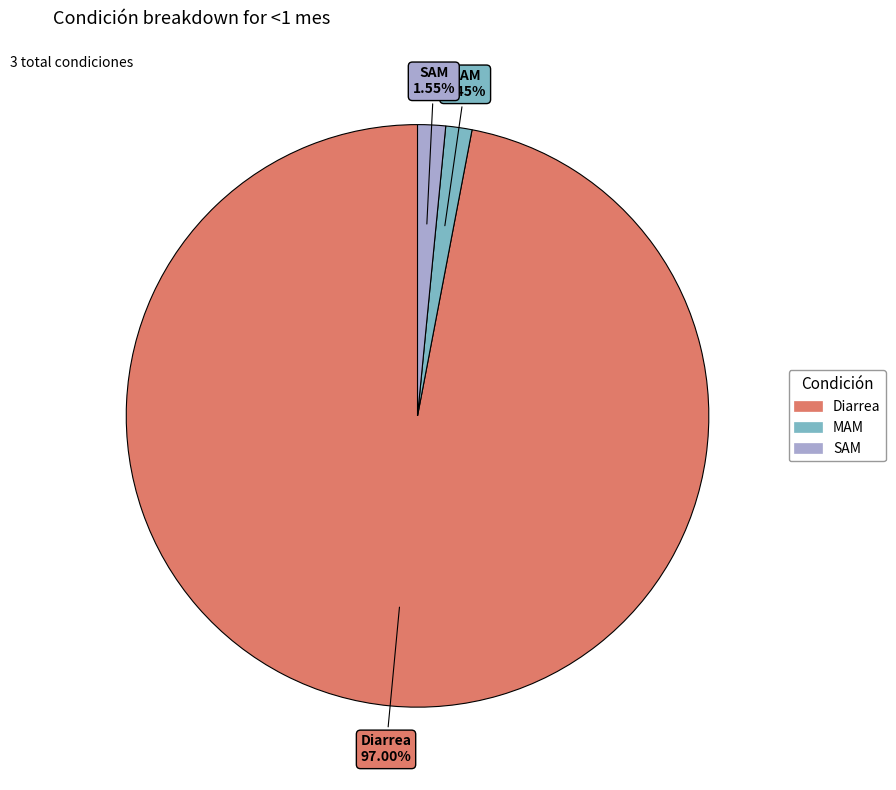

Between MAM and Diarrea, which is larger?

Diarrea